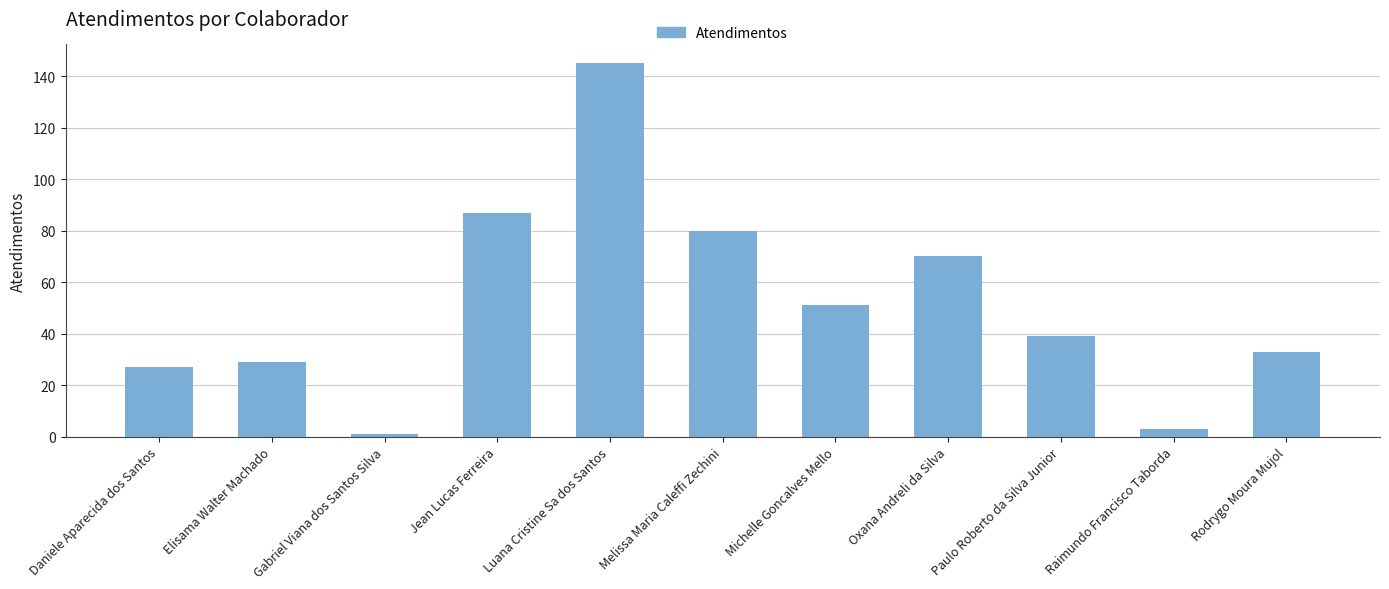

True or false: the data shows 118 at Jean Lucas Ferreira.

False